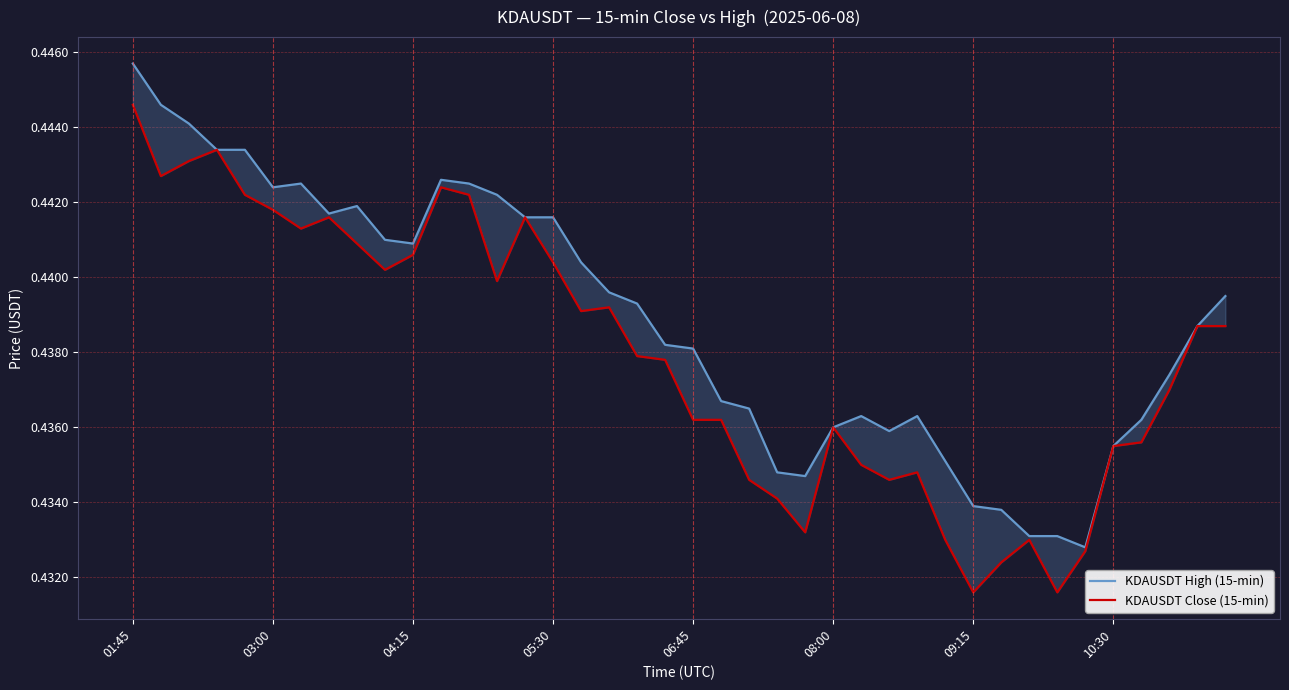

Reading left to right, extract all data points from this chart.

KDAUSDT High (15-min): 0.4	0.4	0.4	0.4	0.4	0.4	0.4	0.4	0.4	0.4	0.4	0.4	0.4	0.4	0.4	0.4	0.4	0.4	0.4	0.4	0.4	0.4	0.4	0.4	0.4	0.4	0.4	0.4	0.4	0.4	0.4	0.4	0.4	0.4	0.4	0.4	0.4	0.4	0.4	0.4
KDAUSDT Close (15-min): 0.4	0.4	0.4	0.4	0.4	0.4	0.4	0.4	0.4	0.4	0.4	0.4	0.4	0.4	0.4	0.4	0.4	0.4	0.4	0.4	0.4	0.4	0.4	0.4	0.4	0.4	0.4	0.4	0.4	0.4	0.4	0.4	0.4	0.4	0.4	0.4	0.4	0.4	0.4	0.4